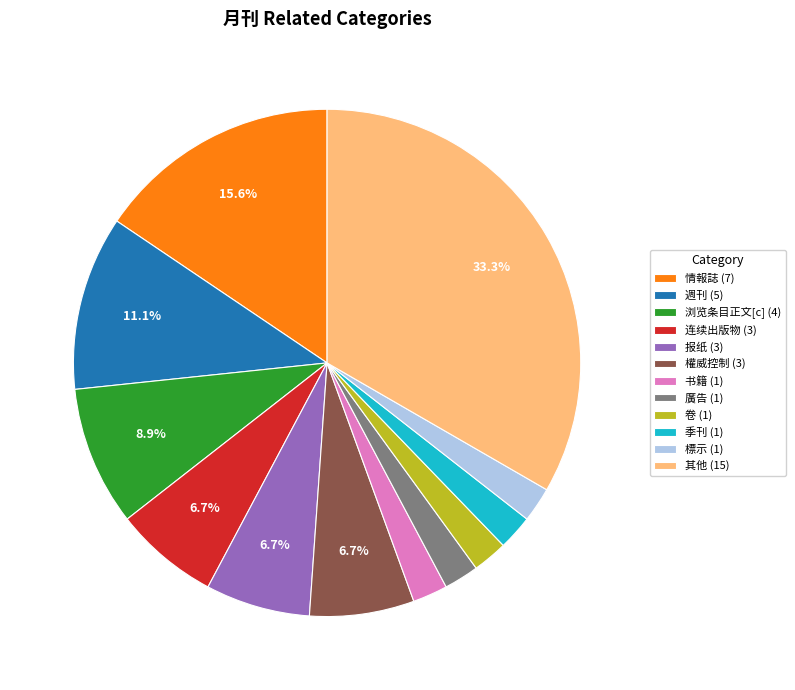

What is the ratio of the value at 卷 (1) to the value at 报纸 (3)?

0.3